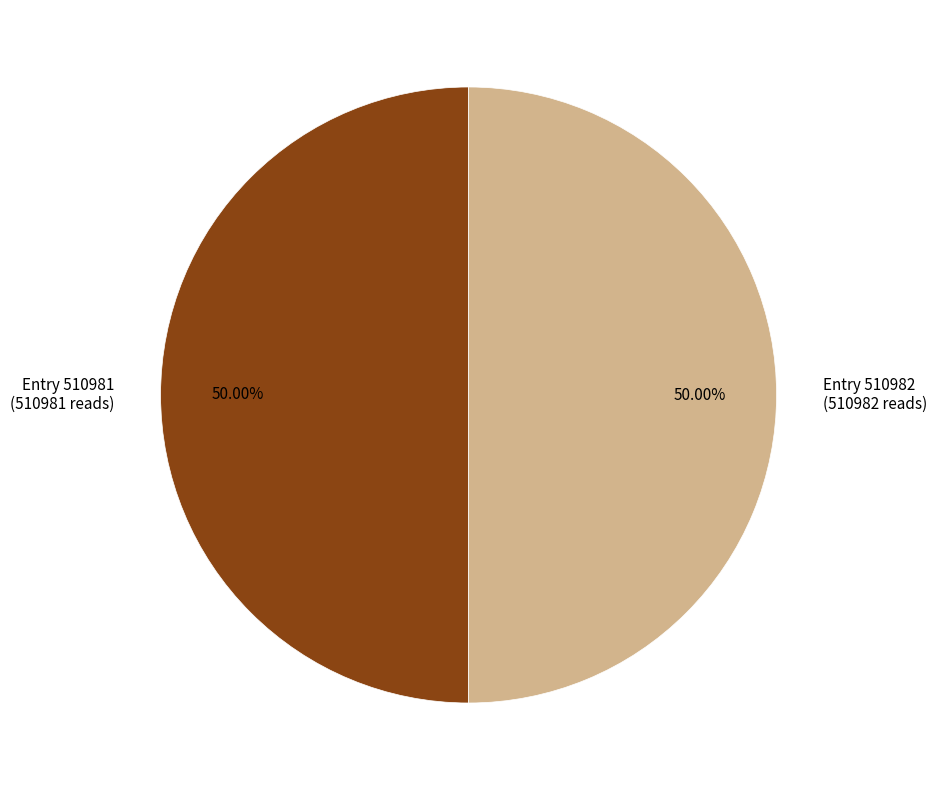

Approximately how many times larger is the value at Entry 510982 (510982 reads) compared to Entry 510981 (510981 reads)?

1.0